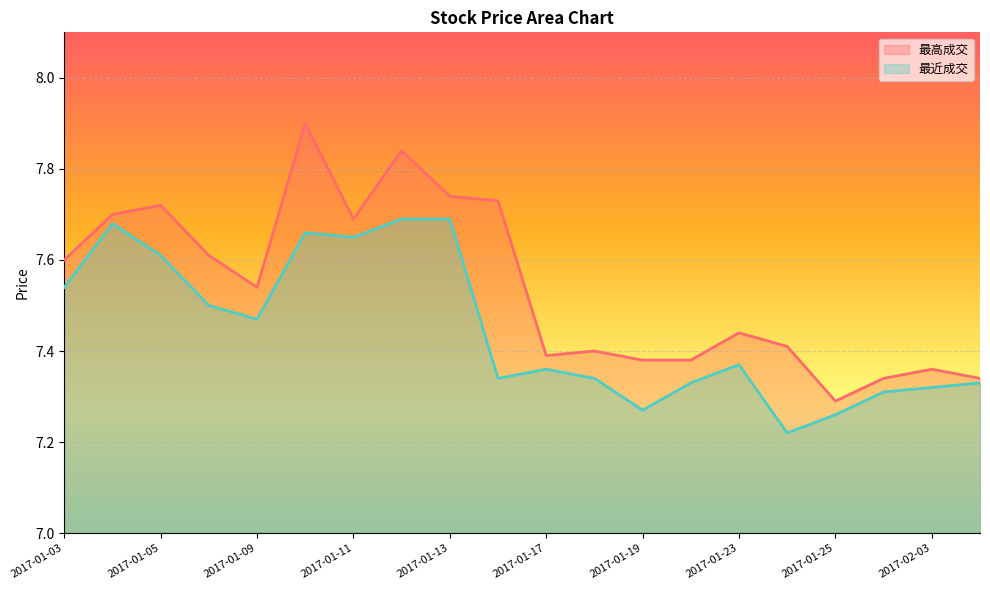

Which series changed the most between 2017-01-24 and 2017-02-03?

最近成交